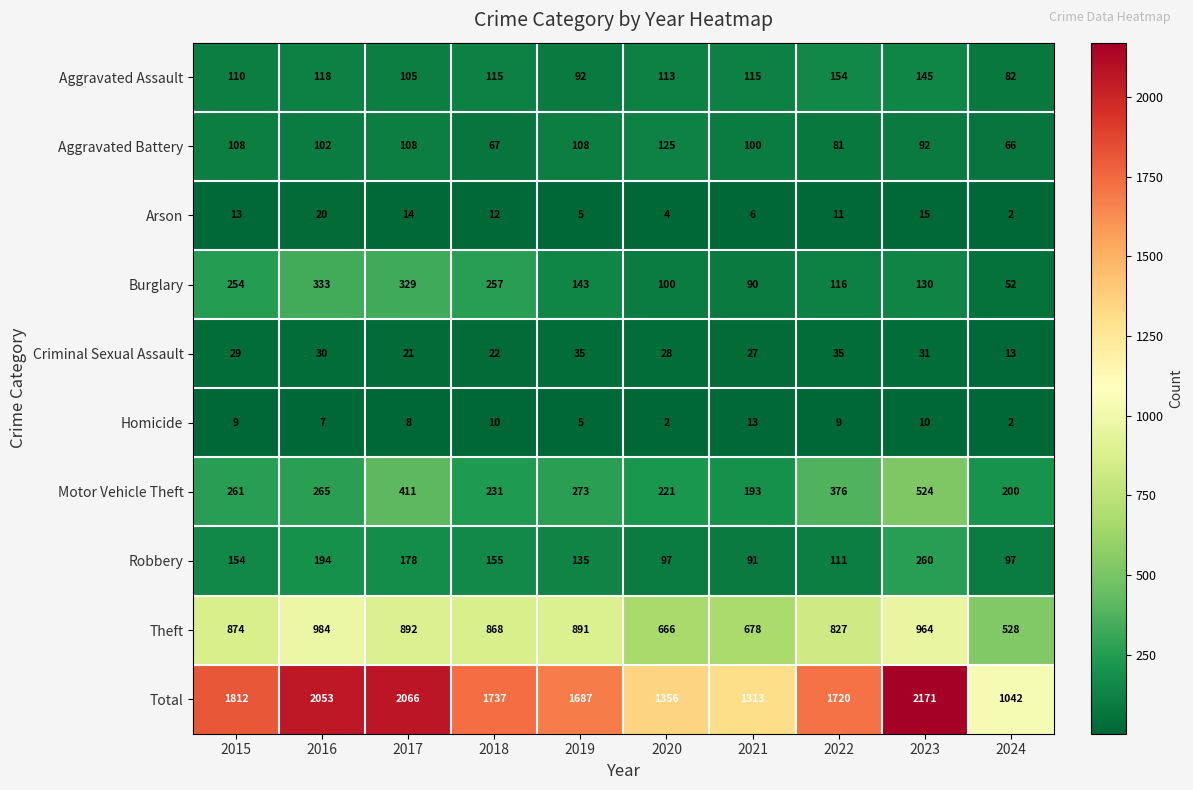

Is the value of Robbery at 2016 greater than the value of Motor Vehicle Theft at 2024?

No